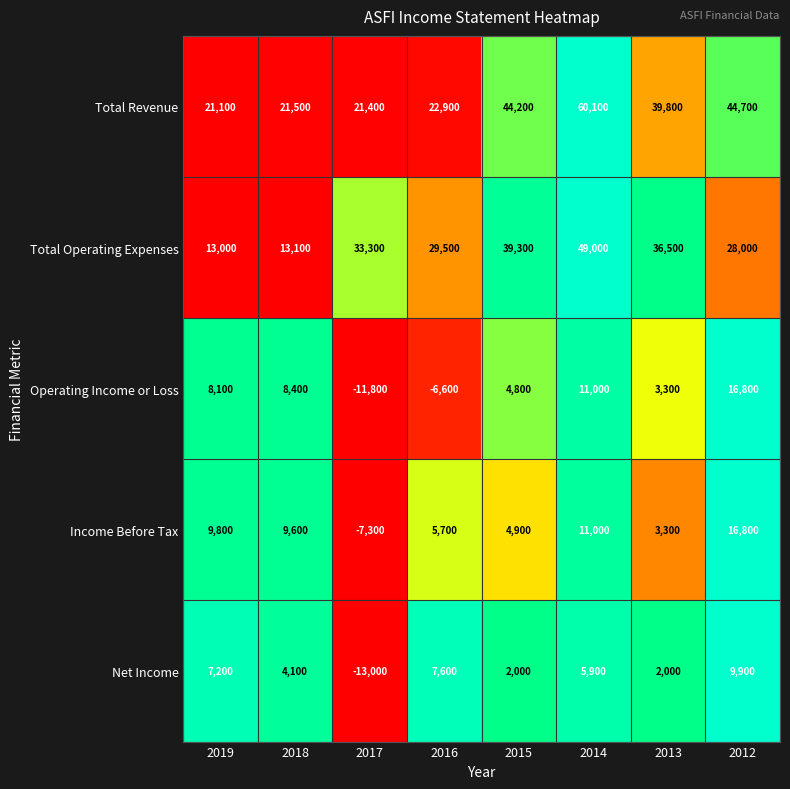

What is the difference between the maximum and minimum values in the Operating Income or Loss series?

28600